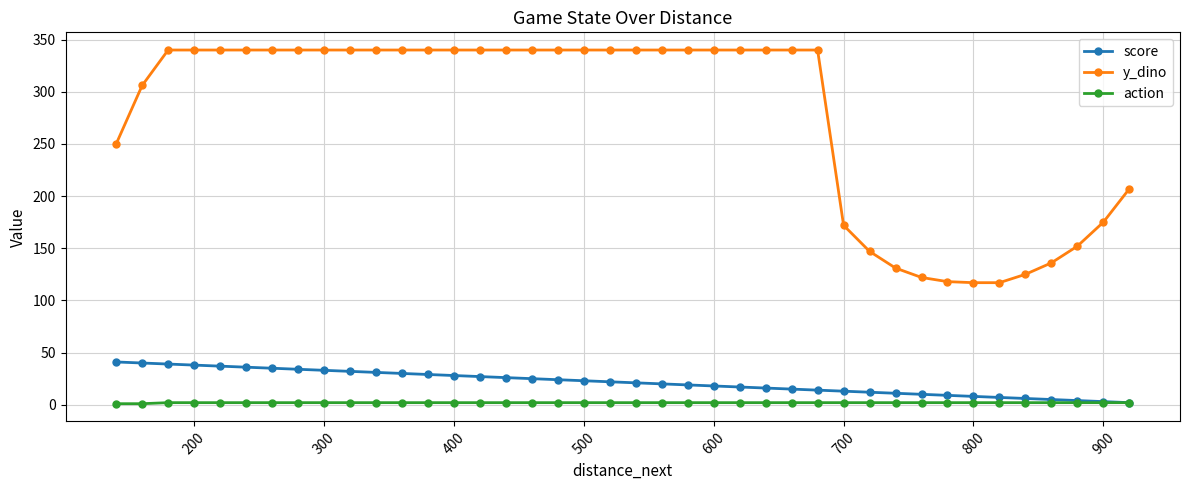

How many lines are shown in the chart?

3